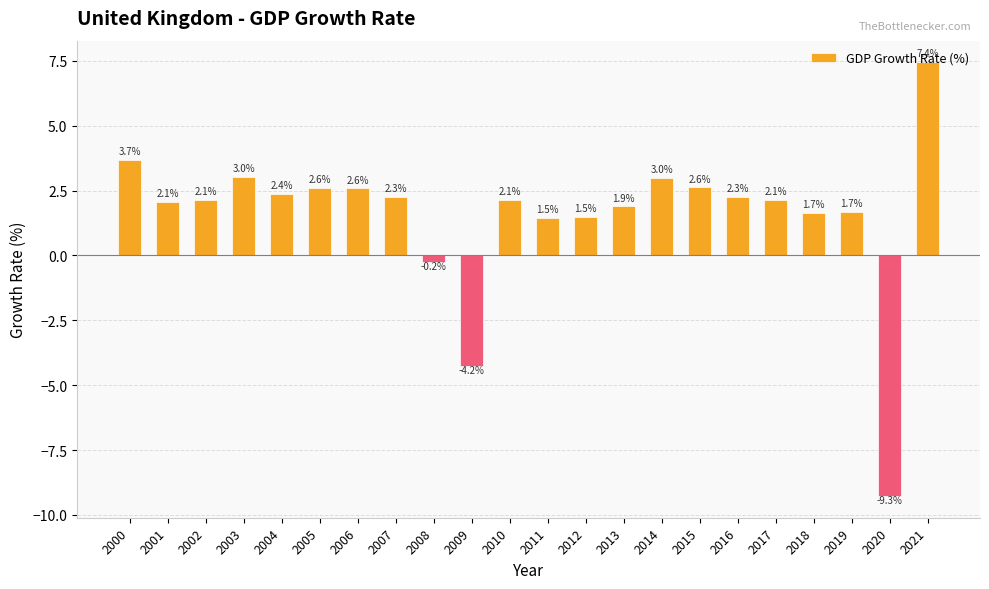

Is it true that the value at 2002 is 2.1?

True